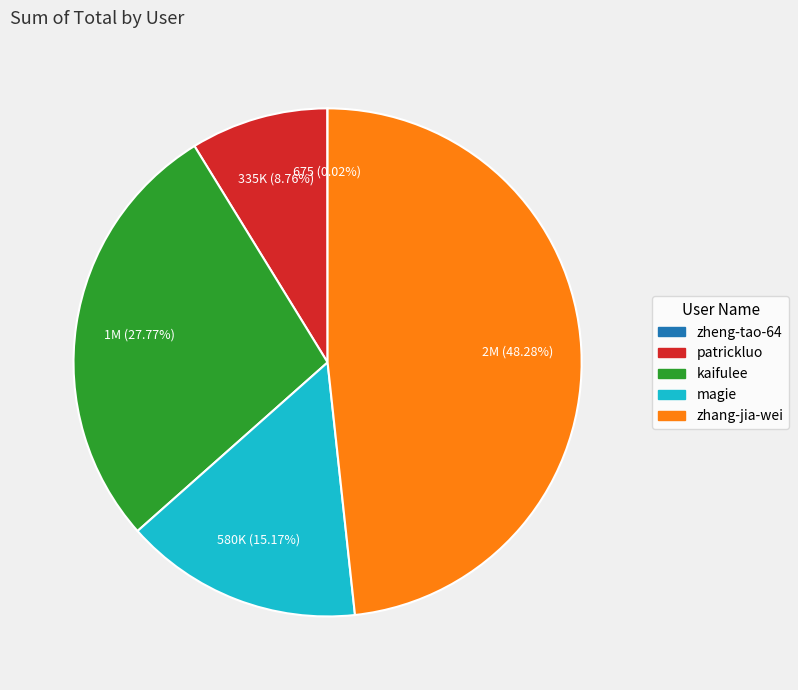

To the nearest percent, what is the average slice percentage?

20%